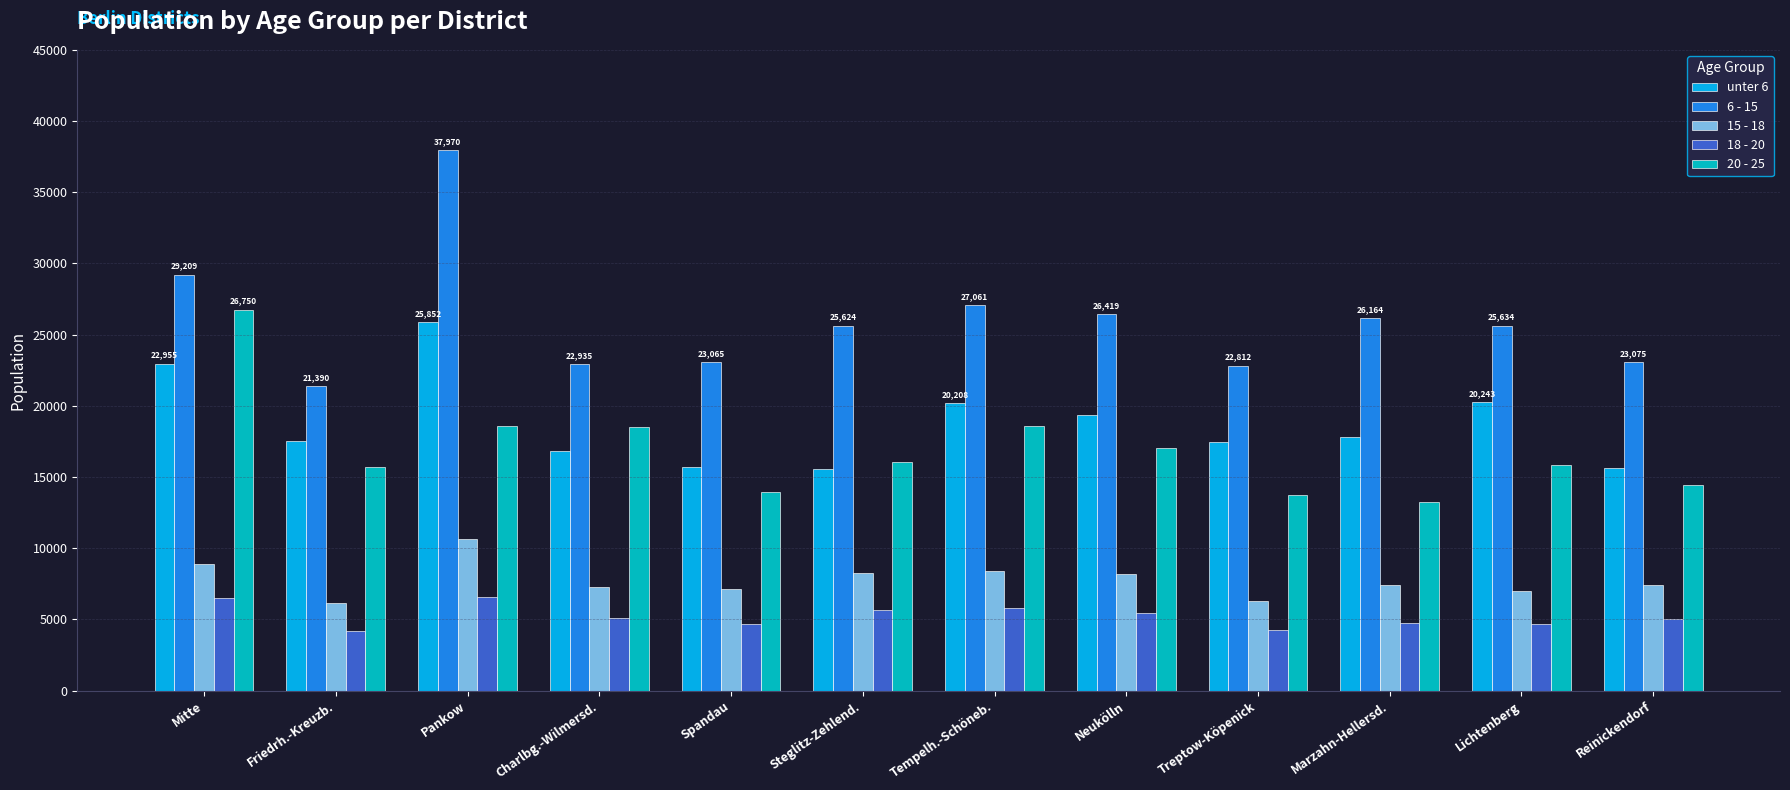

What is the total value across all series at Lichtenberg?

73382